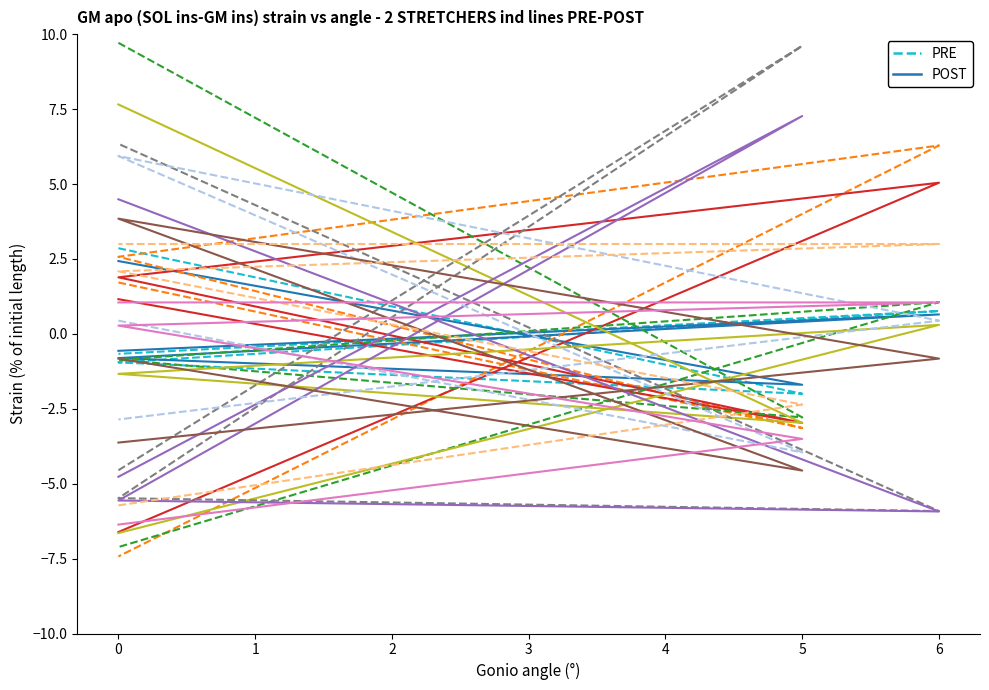

True or false: X2 PRE has a value of -2.6 at 5.

False